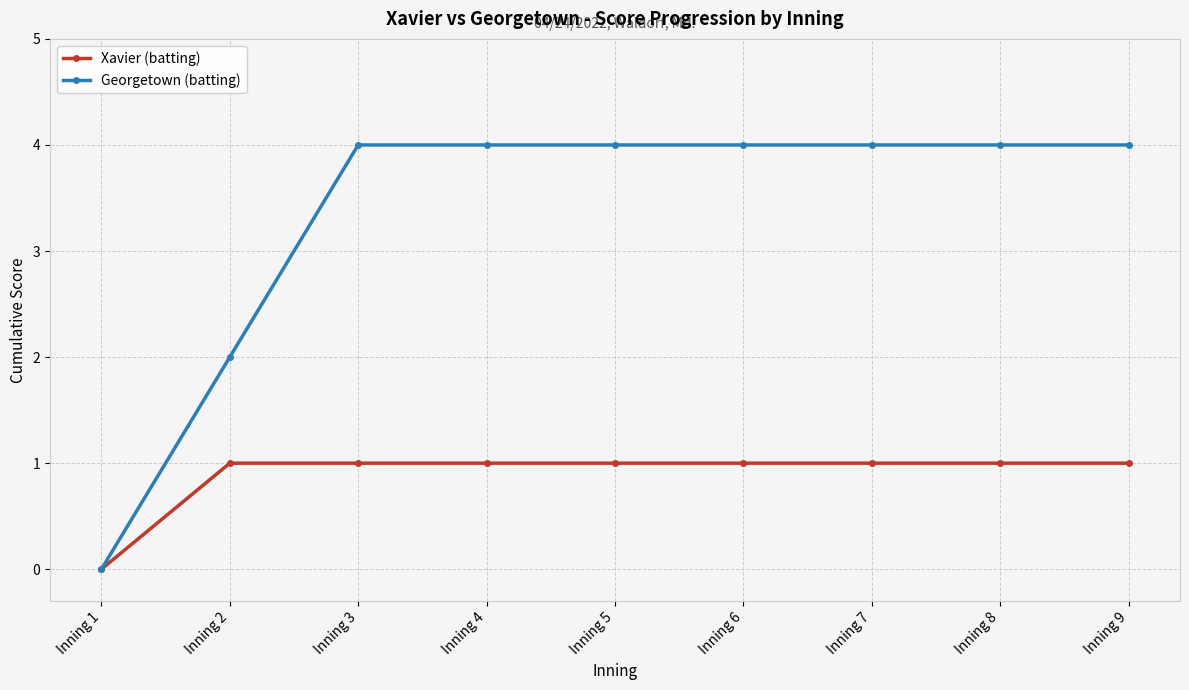

The value of Georgetown (batting) at Inning 1 is -2. True or false?

False